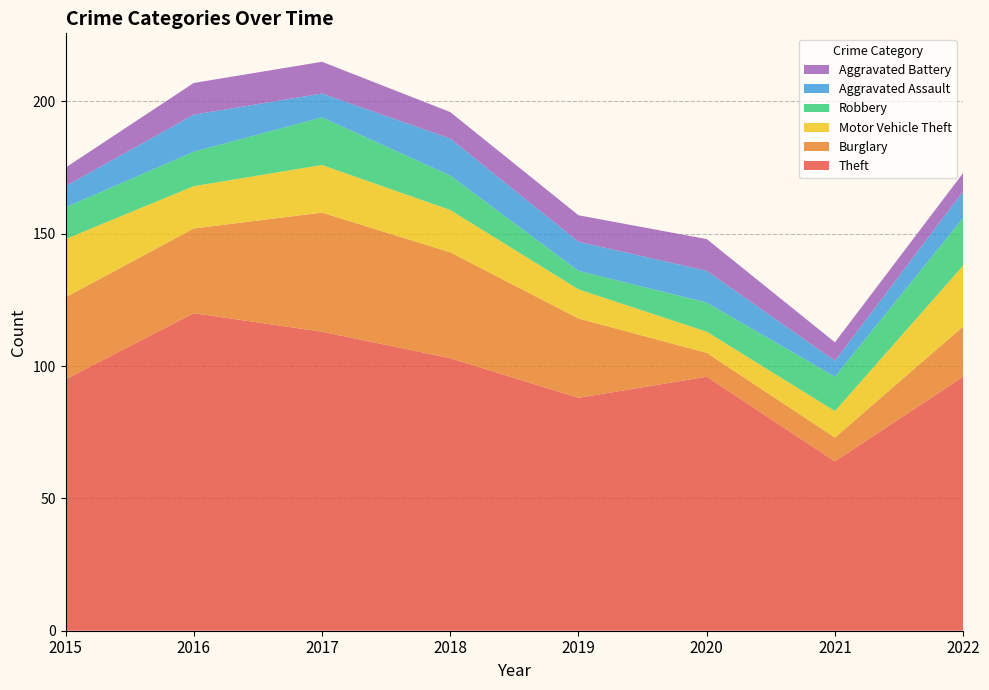

Reading left to right, extract all data points from this chart.

Theft: 2015=95	2016=120	2017=113	2018=103	2019=88	2020=96	2021=64	2022=96
Burglary: 2015=31	2016=32	2017=45	2018=40	2019=30	2020=9	2021=9	2022=19
Motor Vehicle Theft: 2015=22	2016=16	2017=18	2018=16	2019=11	2020=8	2021=10	2022=23
Robbery: 2015=12	2016=13	2017=18	2018=13	2019=7	2020=11	2021=13	2022=18
Aggravated Assault: 2015=8	2016=14	2017=9	2018=14	2019=11	2020=12	2021=6	2022=10
Aggravated Battery: 2015=7	2016=12	2017=12	2018=10	2019=10	2020=12	2021=7	2022=7